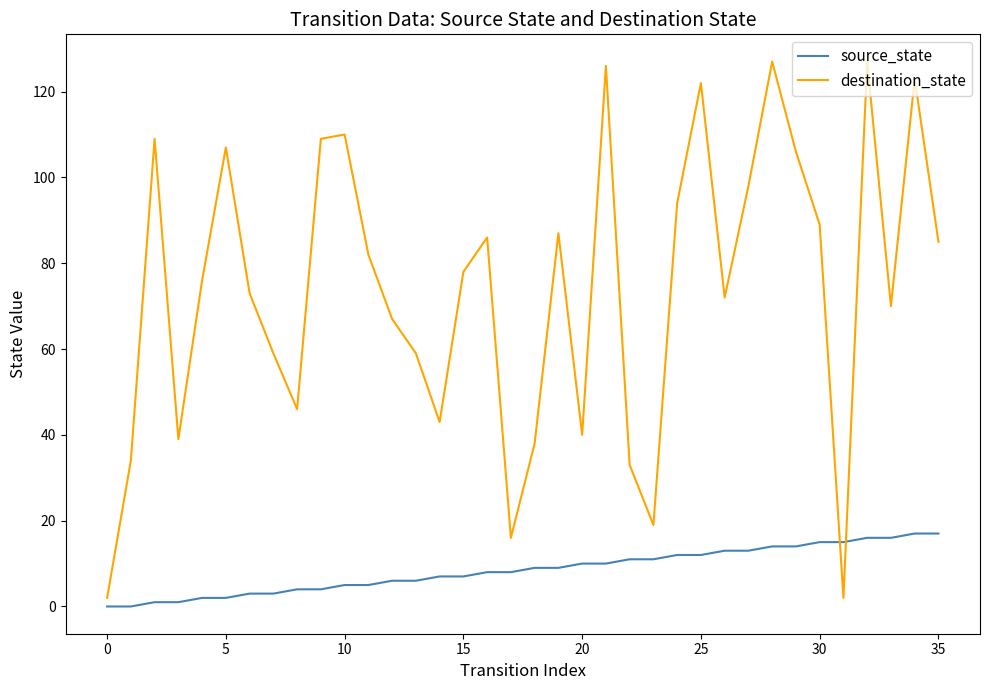

What is the greatest value displayed?

127